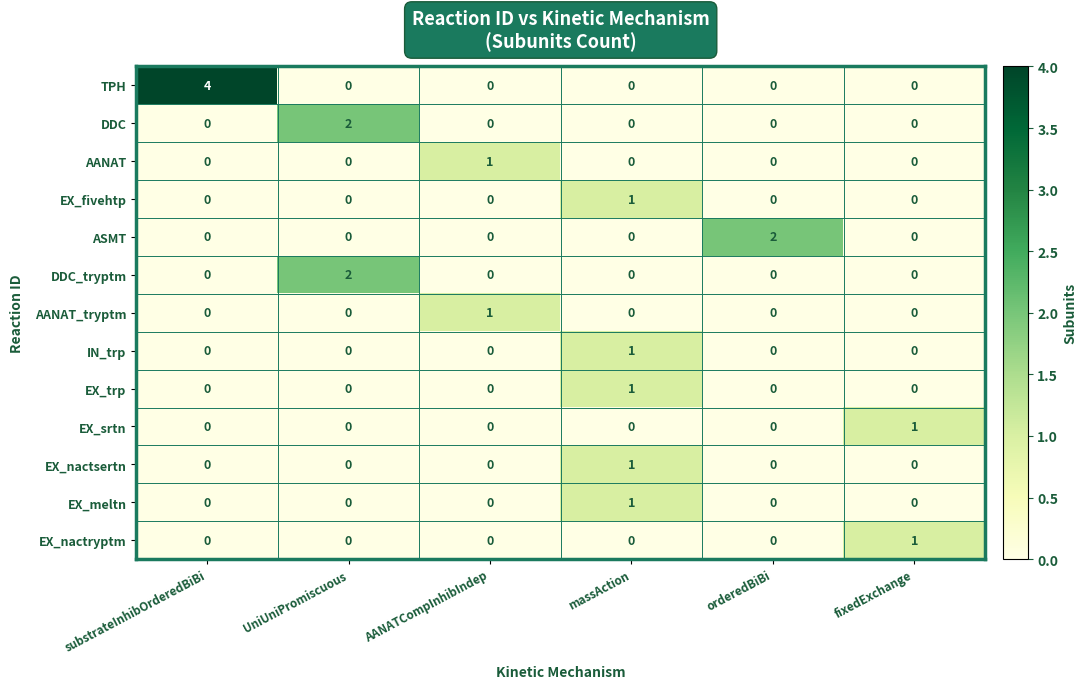

Which series has the widest spread of values?

TPH